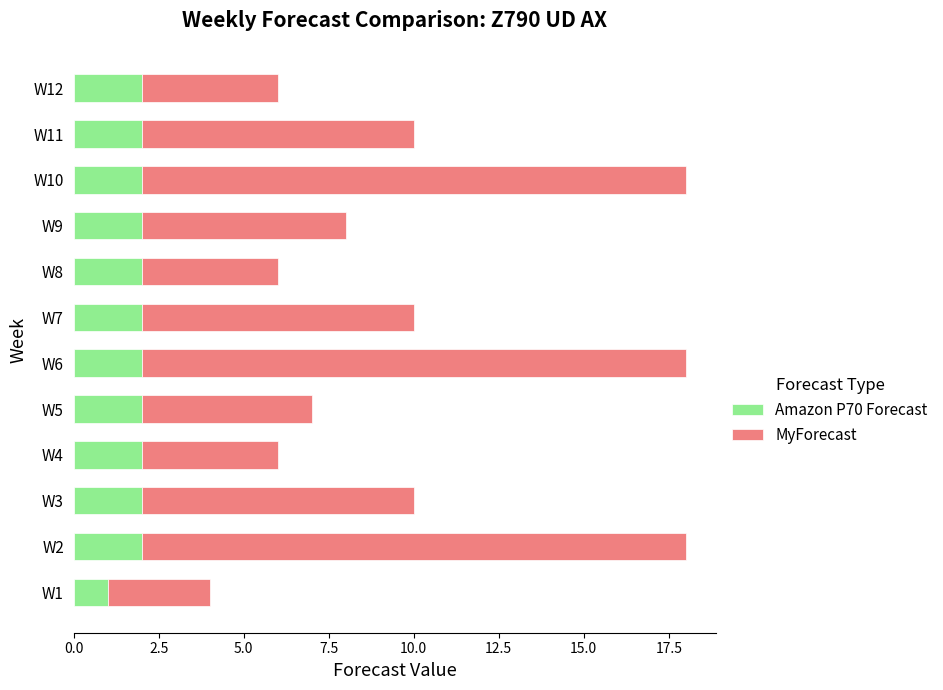

How many series are shown in this chart?

2